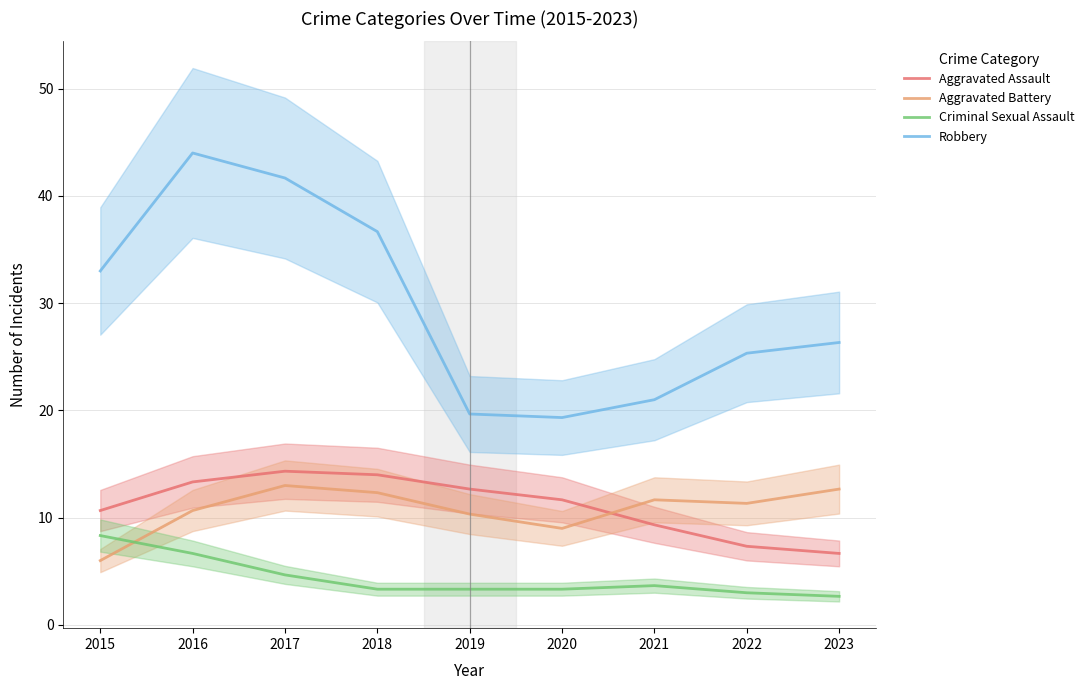

List the labels in order of Aggravated Assault value, largest first.

2017, 2018, 2016, 2019, 2020, 2015, 2021, 2022, 2023